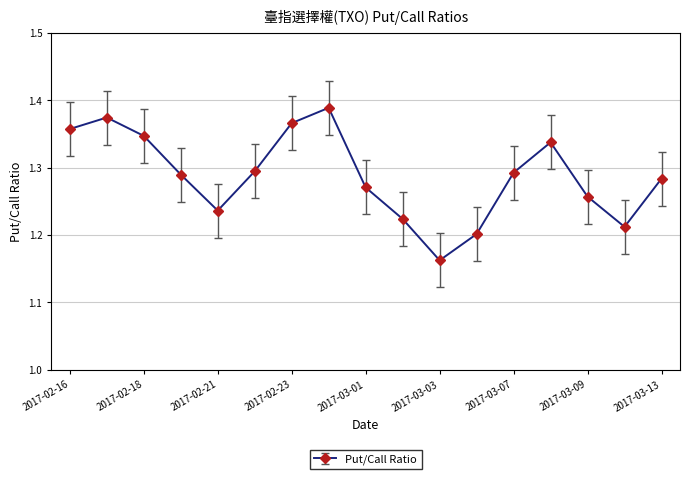

True or false: the data has more than 2 interior local peaks.

True